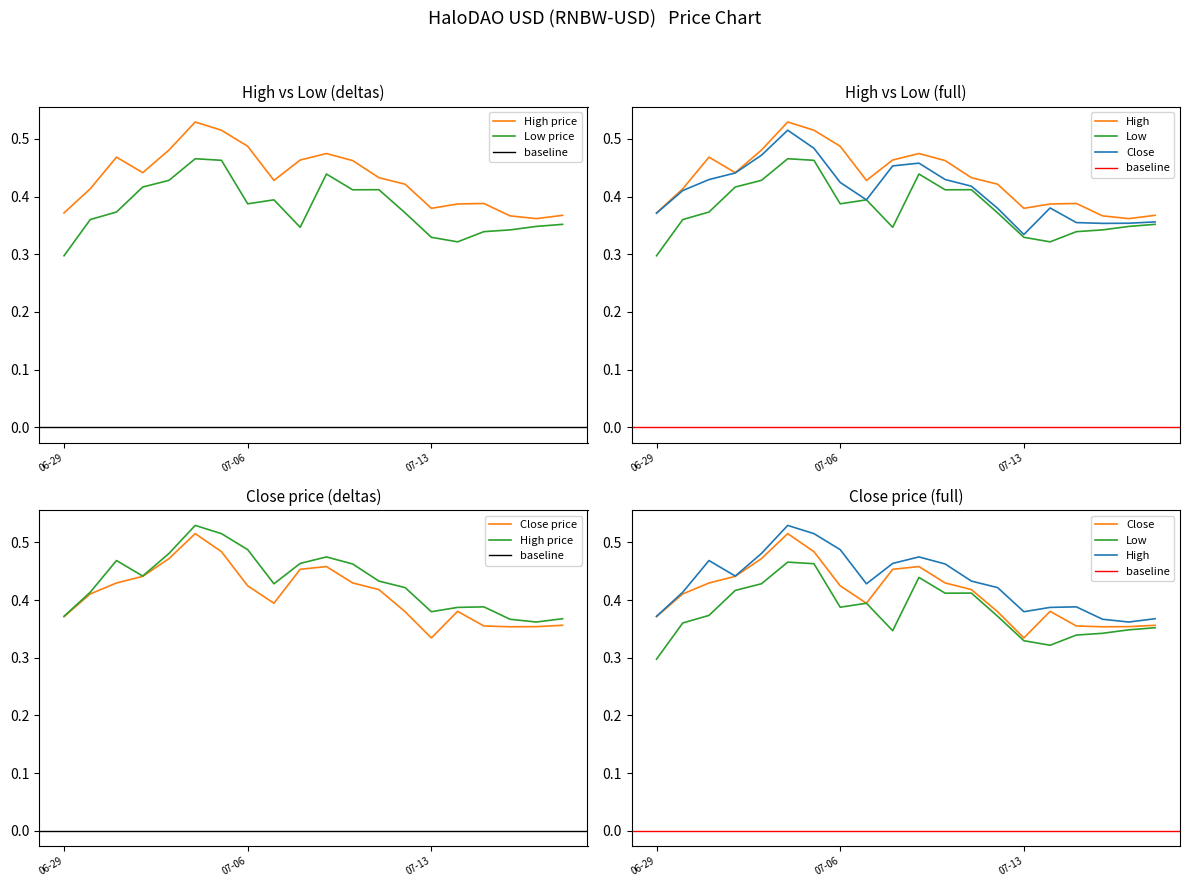

At which label is Low closest to 0?

06-29